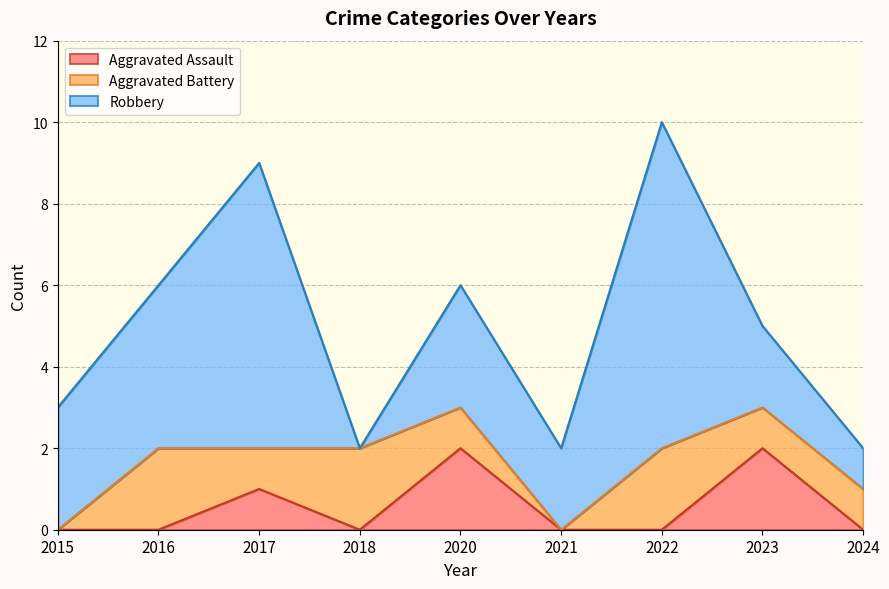

In Aggravated Battery, how many points are lower than both neighbors (excluding endpoints)?

2